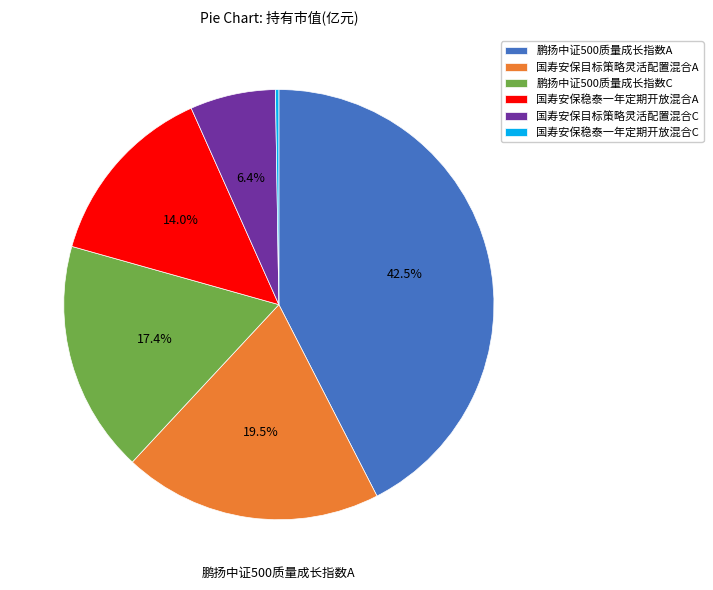

Do 国寿安保目标策略灵活配置混合A and 国寿安保稳泰一年定期开放混合A together represent more than half of the pie?

No